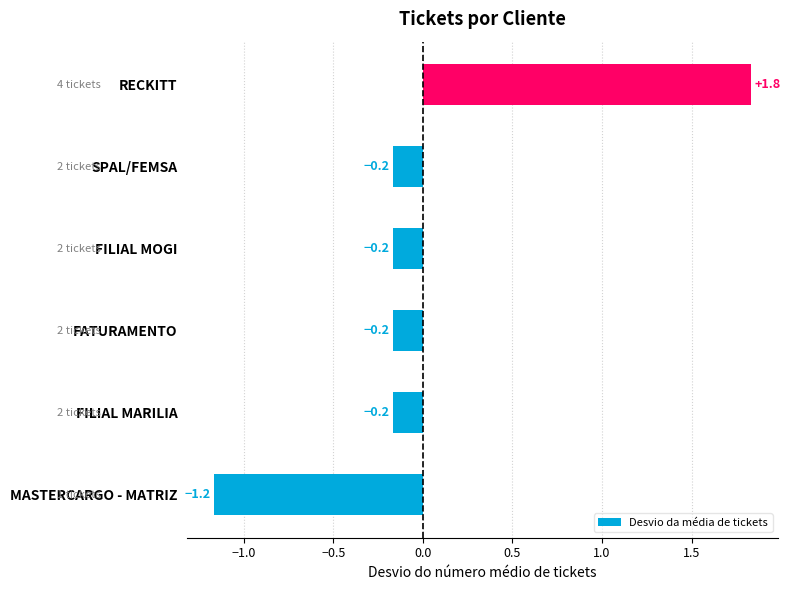

How many data points are less than 0?

5